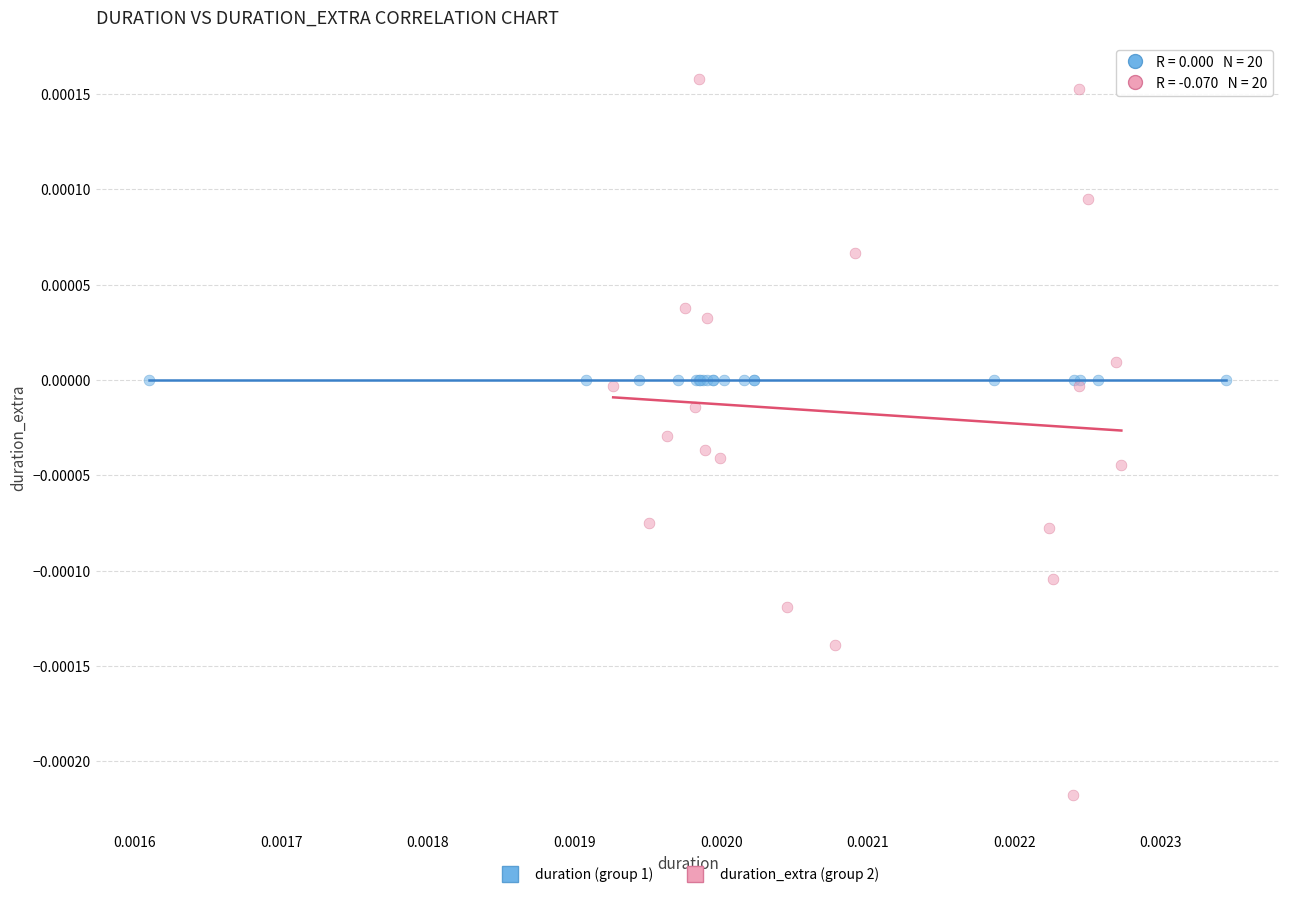

Which series contains the lowest Y value?

duration_extra (group 2)